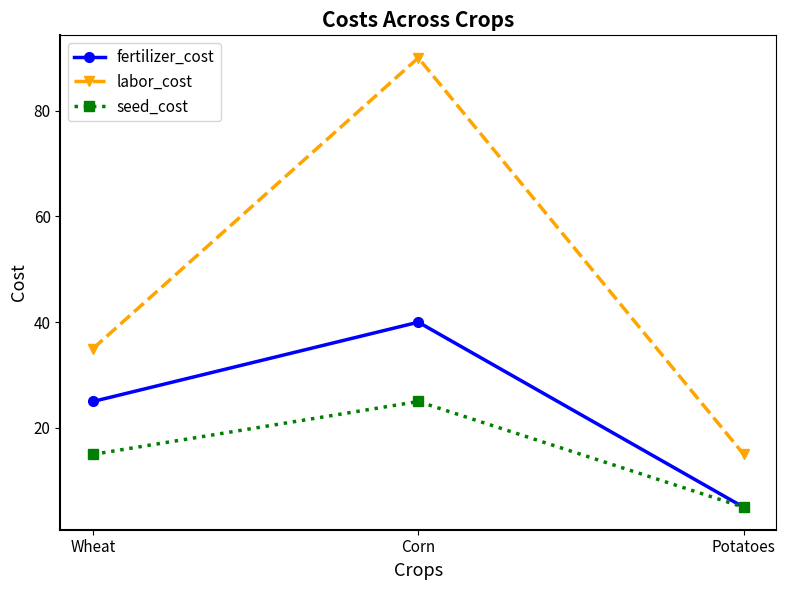

Rank the series by their maximum value, from highest to lowest.

labor_cost, fertilizer_cost, seed_cost